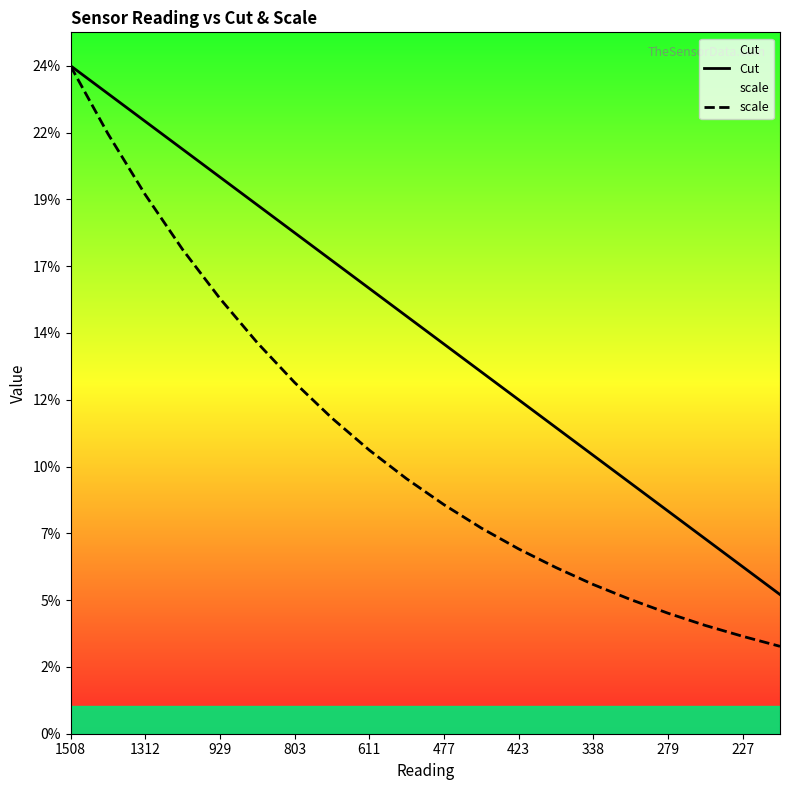

How many lines are shown in the chart?

2